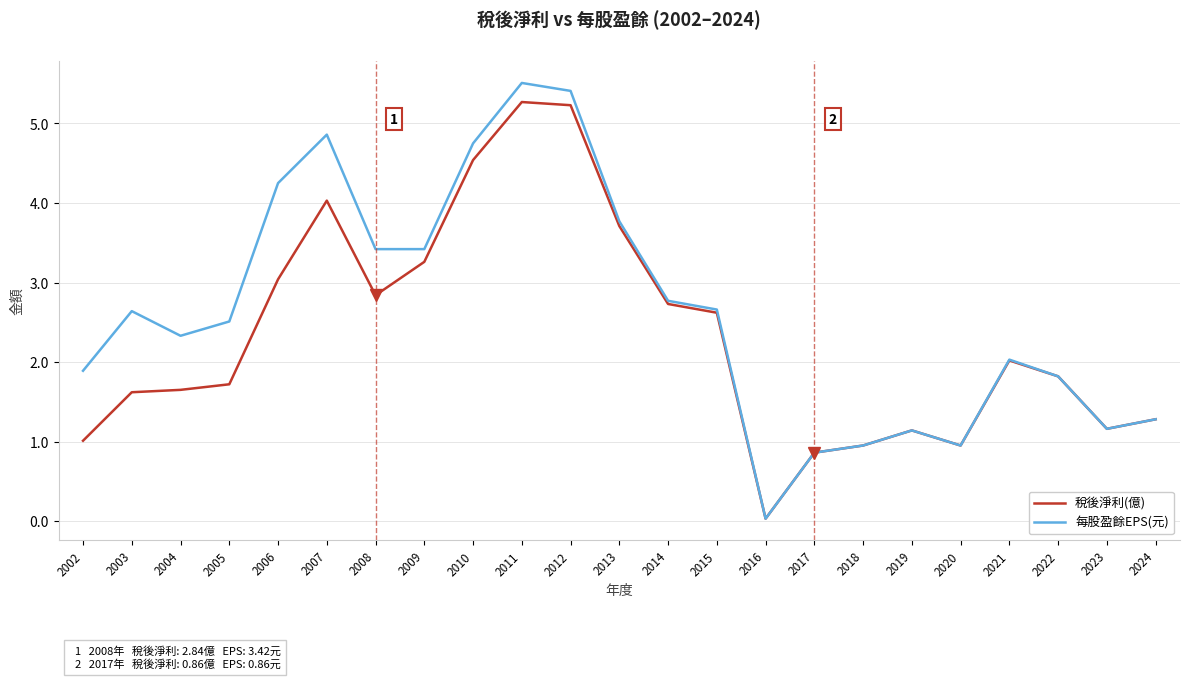

Which series has the widest spread of values?

每股盈餘EPS(元)